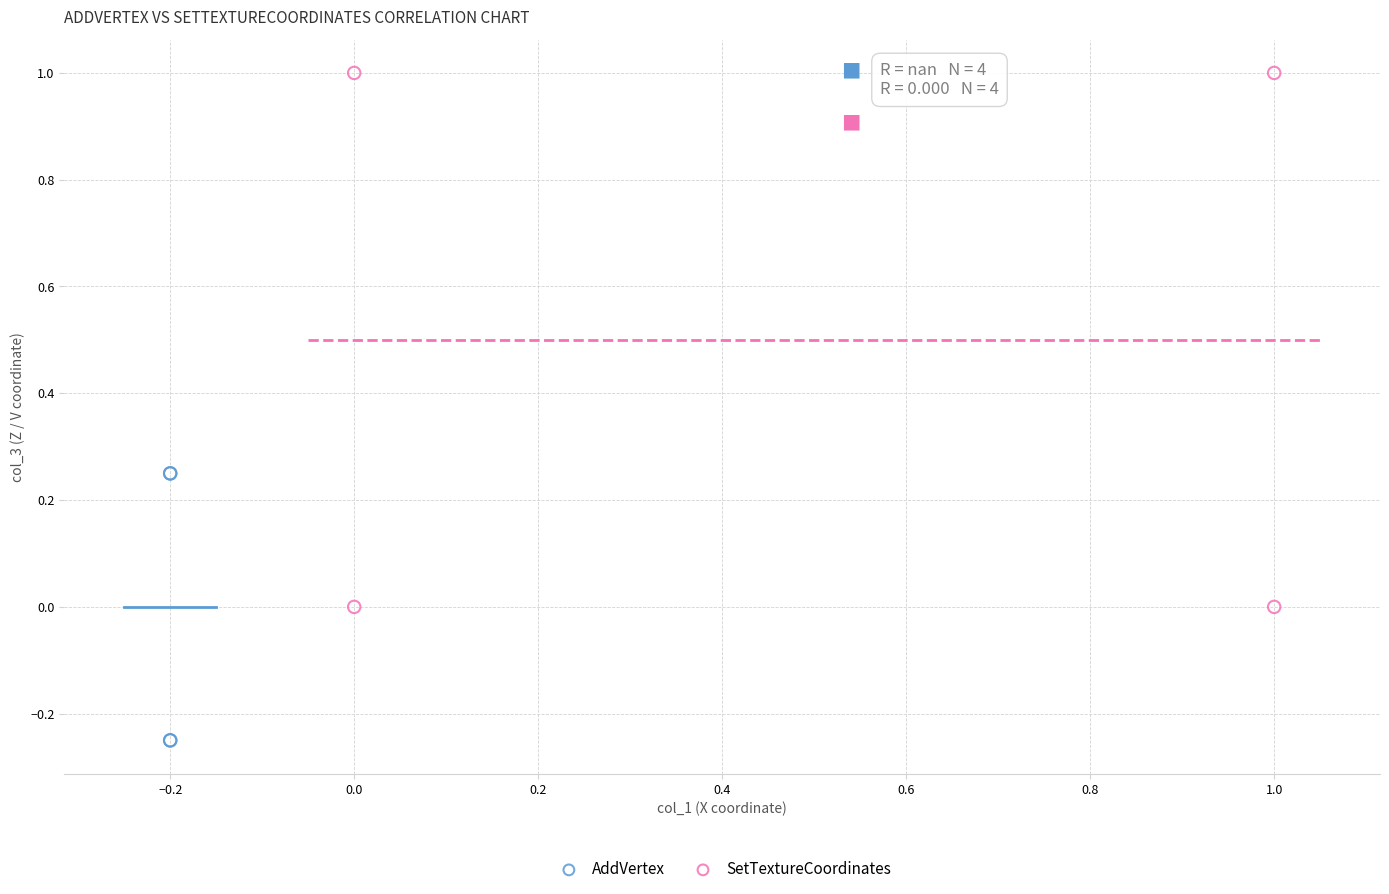

Which series reaches the minimum Y coordinate?

AddVertex